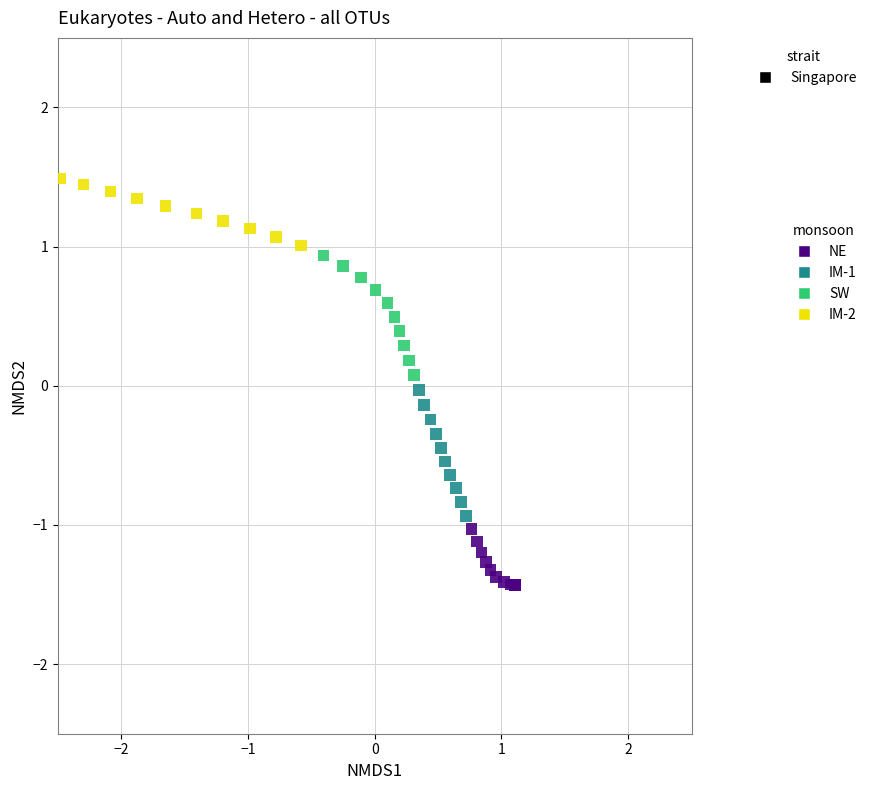

Which series has the widest spread of Y values?

IM-1